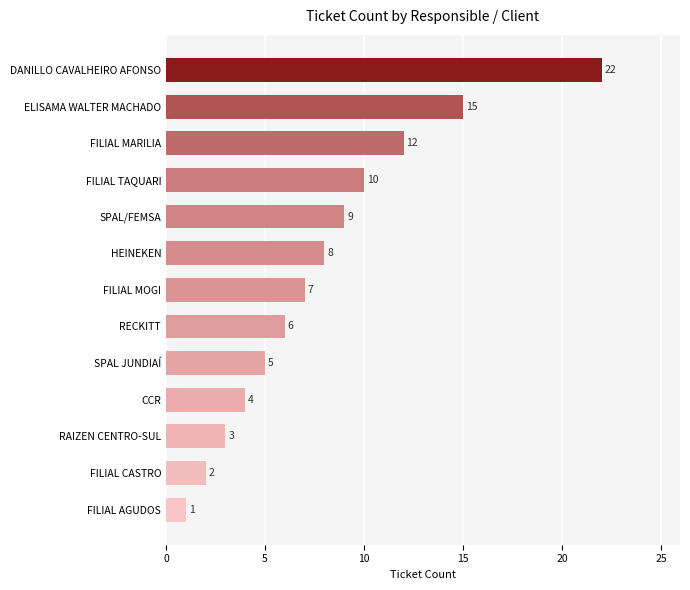

What is the maximum value shown in the chart?

22